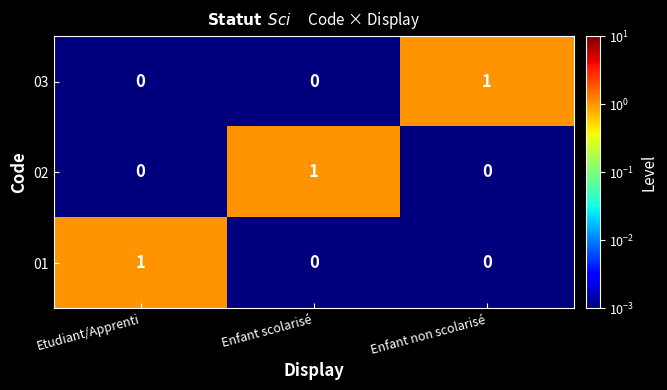

The 01 series shows 0 at Enfant scolarisé. True or false?

True